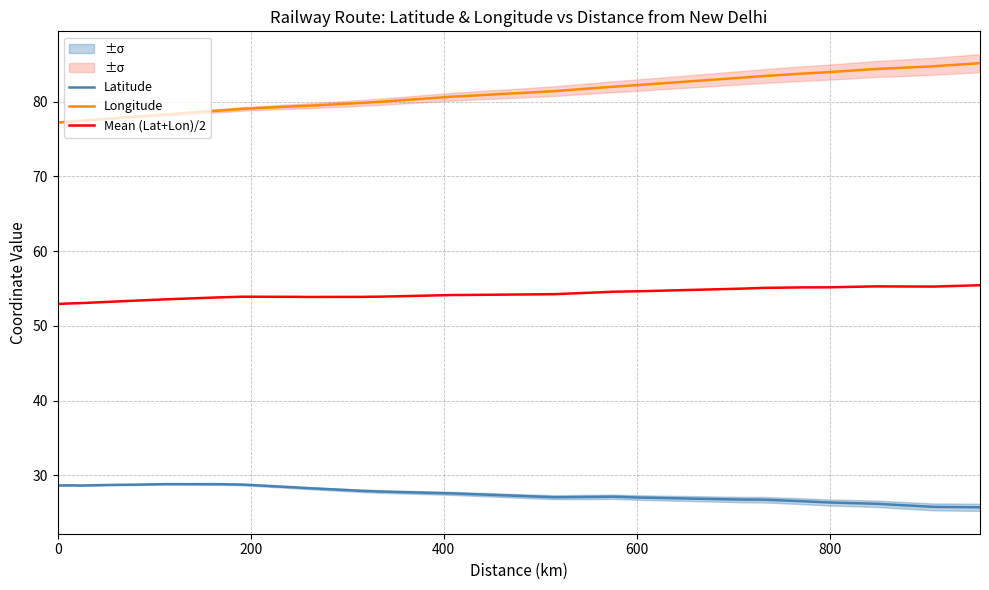

True or false: Latitude and Mean (Lat+Lon)/2 cross at least once.

False